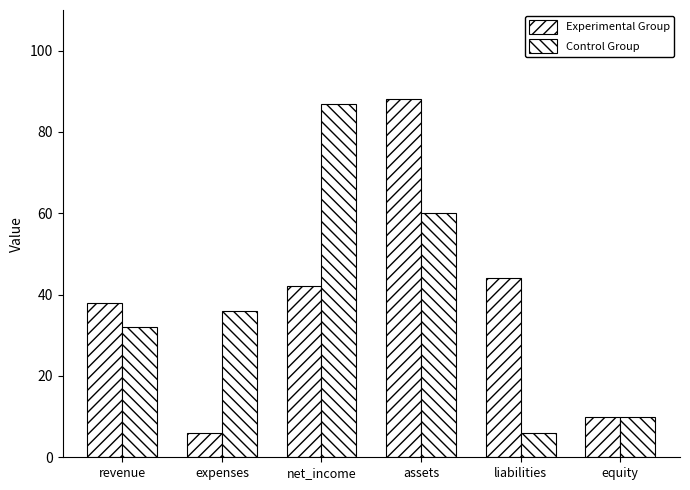

Are the bars horizontal?

No